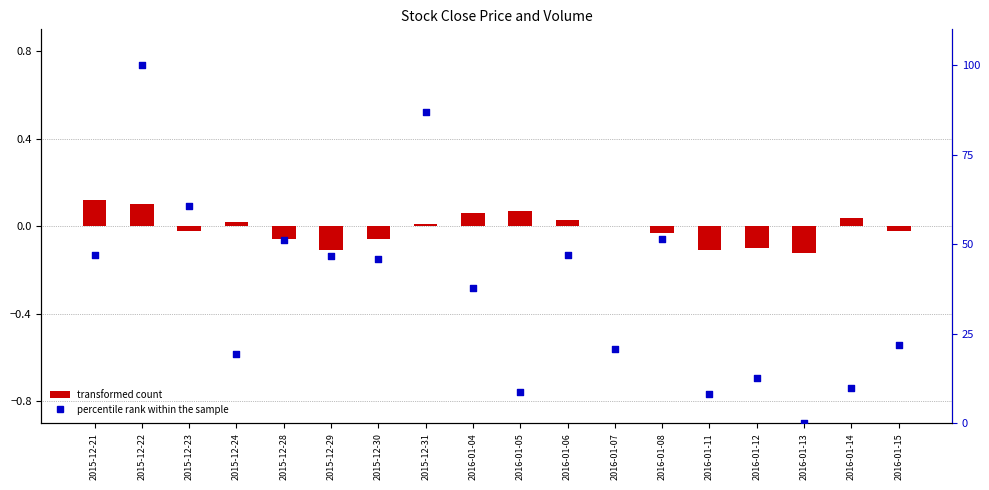

At how many categories does at least one series exceed 41?

9